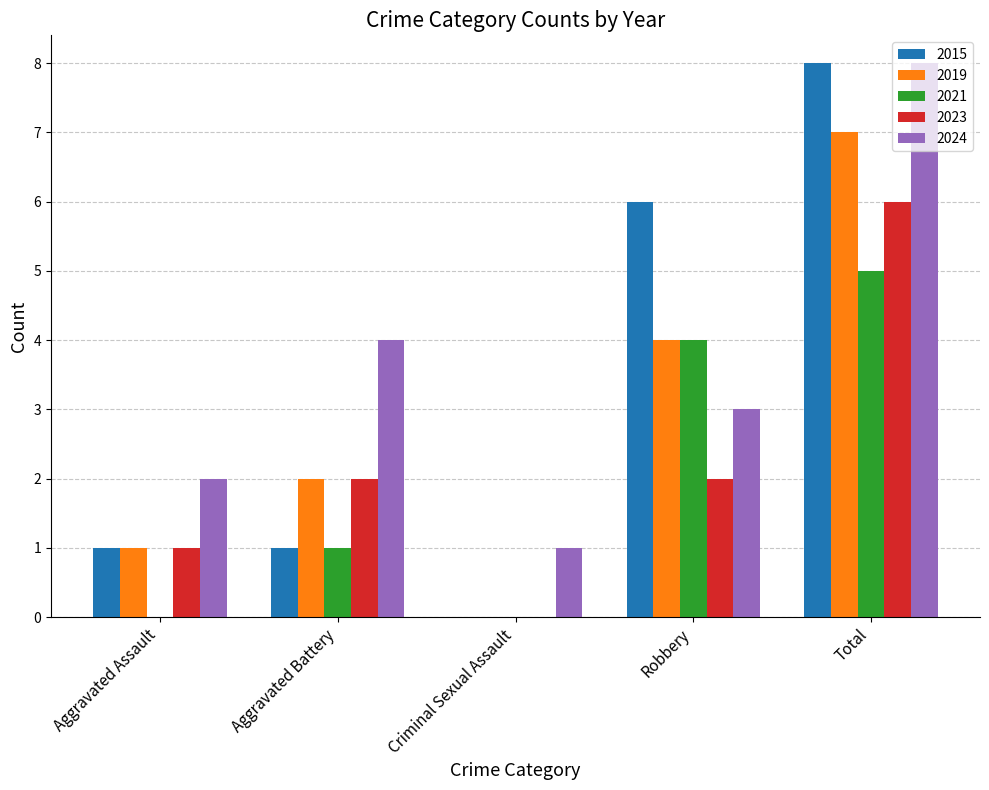

What is the sum of the 2019 values at Criminal Sexual Assault and Aggravated Assault?

1